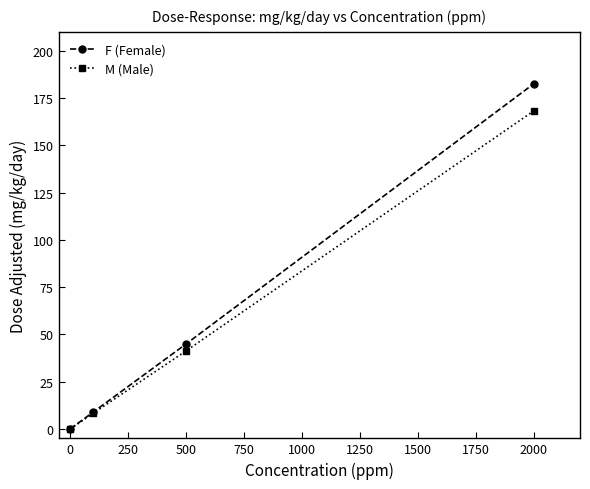

True or false: F (Female) has more than 2 points higher than both neighbors.

False